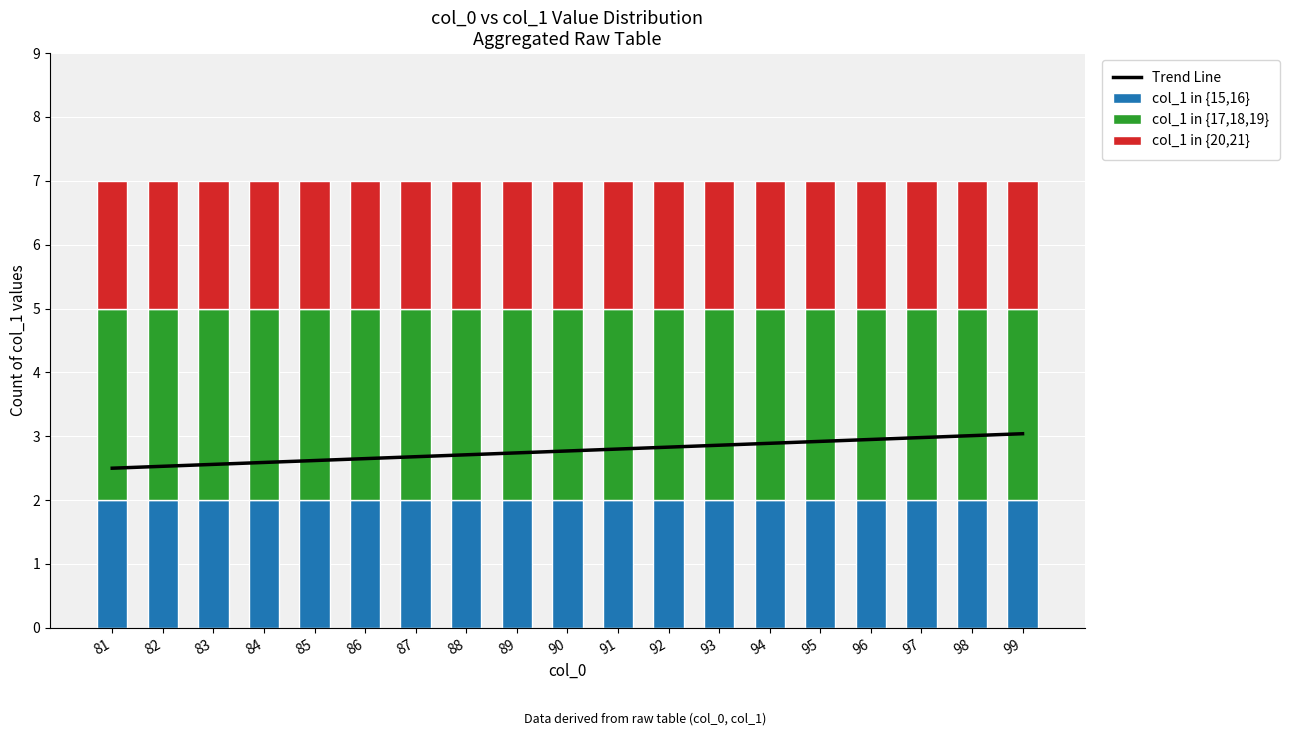

List the labels in order of col_1 in {15,16} value, largest first.

81, 82, 83, 84, 85, 86, 87, 88, 89, 90, 91, 92, 93, 94, 95, 96, 97, 98, 99